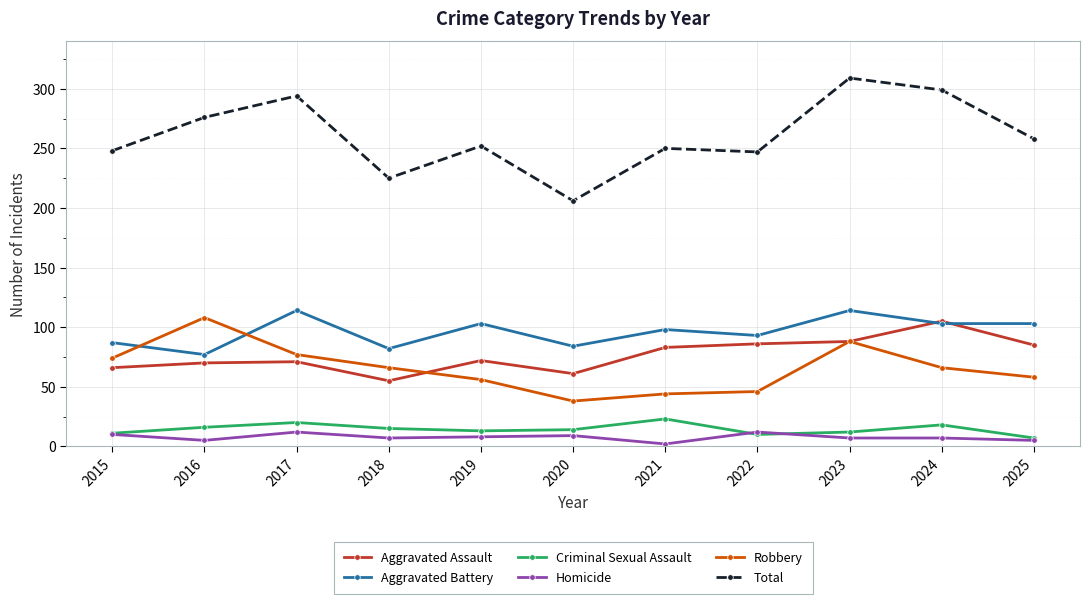

True or false: Aggravated Battery has a value of 93 at 2022.

True